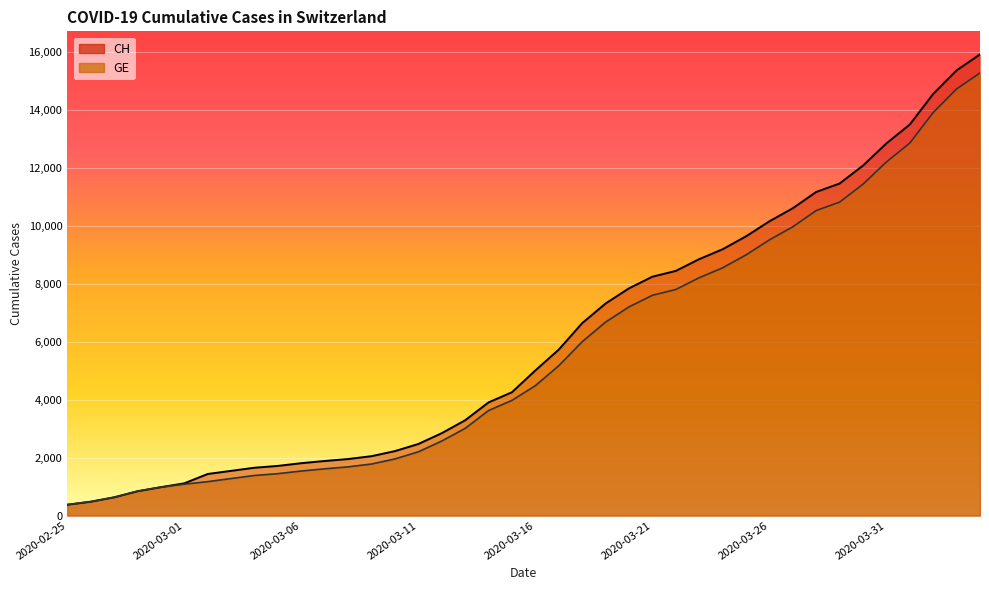

What position from the left is 2020-03-06?

11